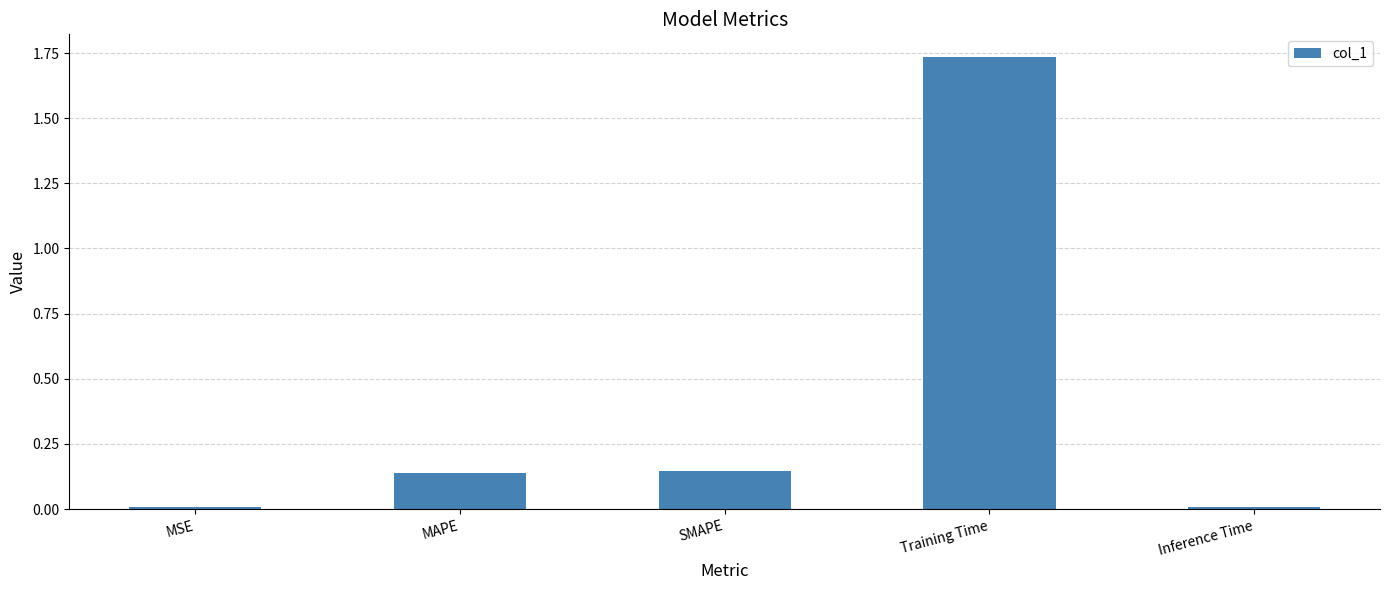

Between MAPE and MSE, which is larger?

MAPE